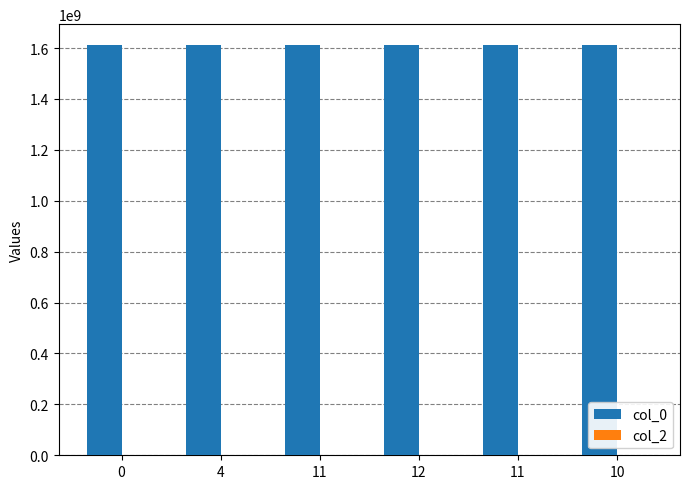

Count the number of categories in the chart.

6